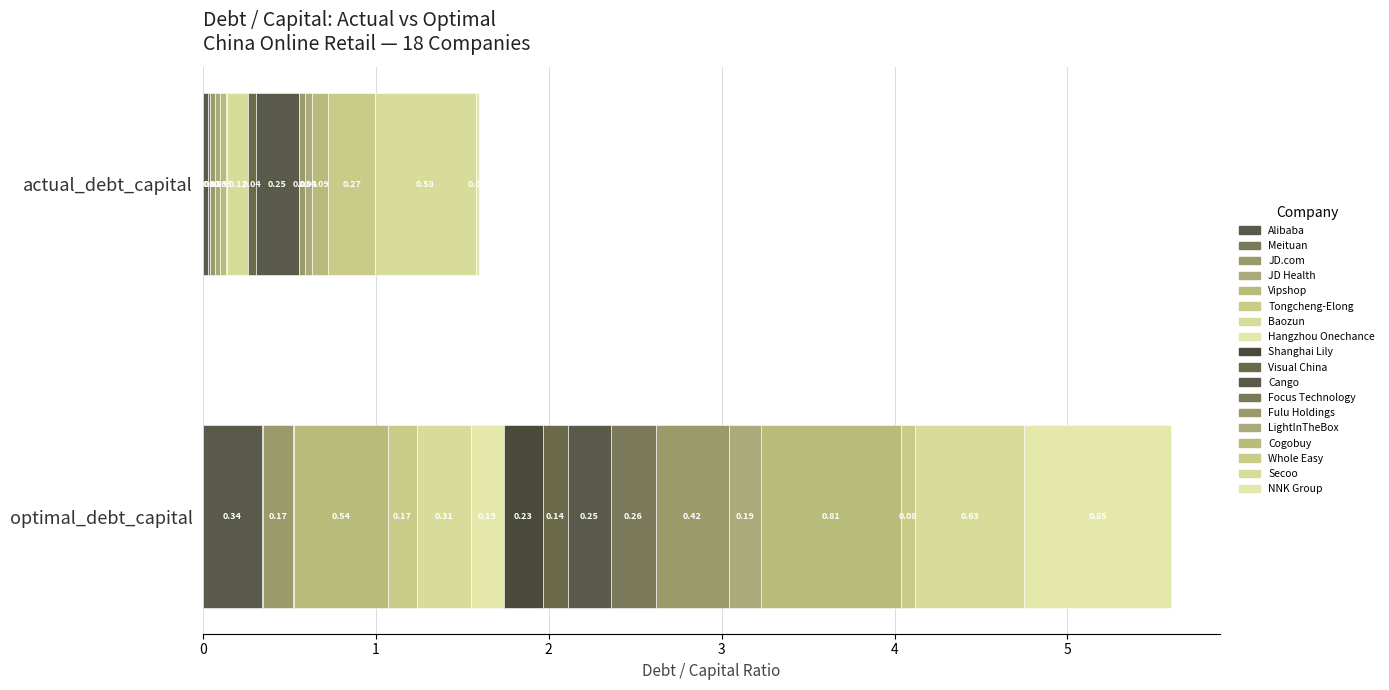

List the series in order of their peak value, highest first.

optimal_debt_capital, actual_debt_capital